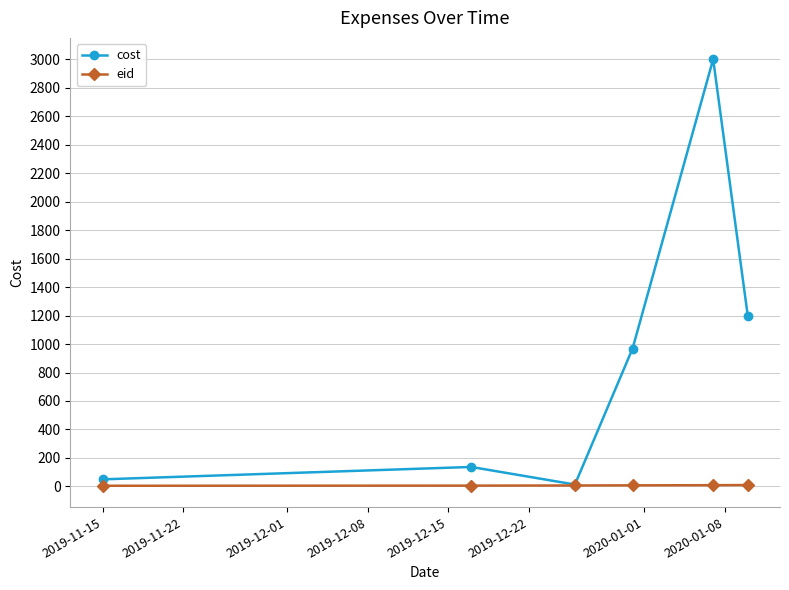

What is the value of the cost point at the 2nd from the left?

137.0